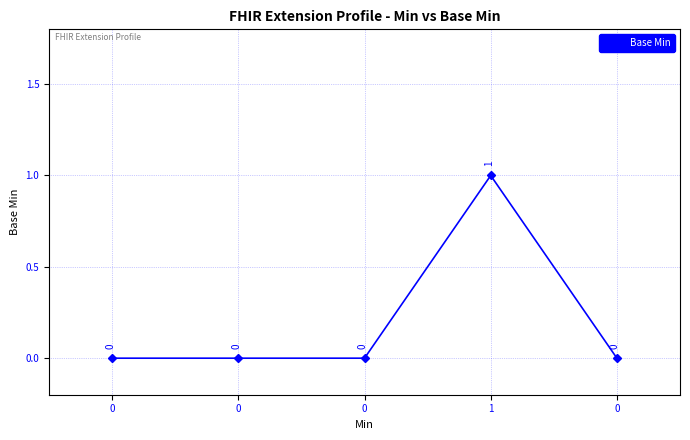

Which label corresponds to the largest value in the chart?

1